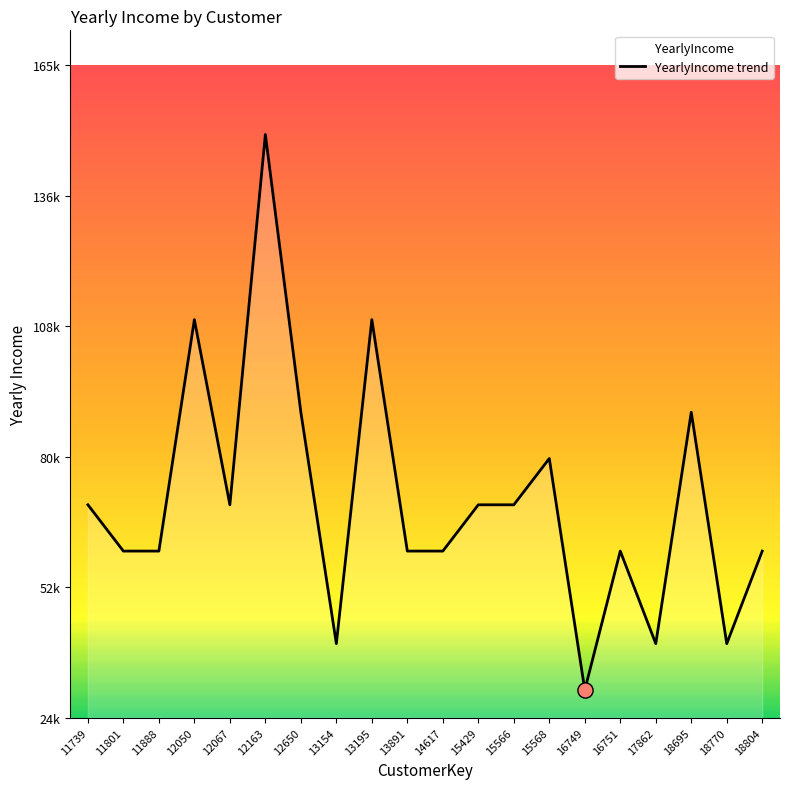

What is the ratio of the value at 12067 to the value at 16749?

2.3